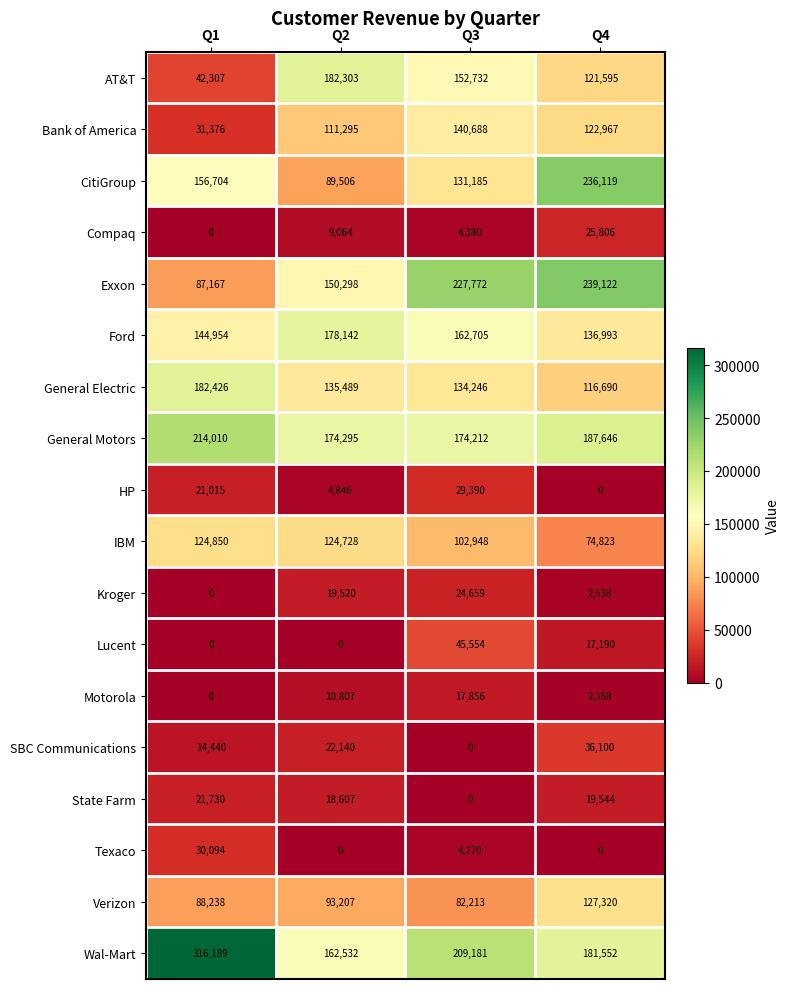

At which label does General Motors reach its peak?

Q1